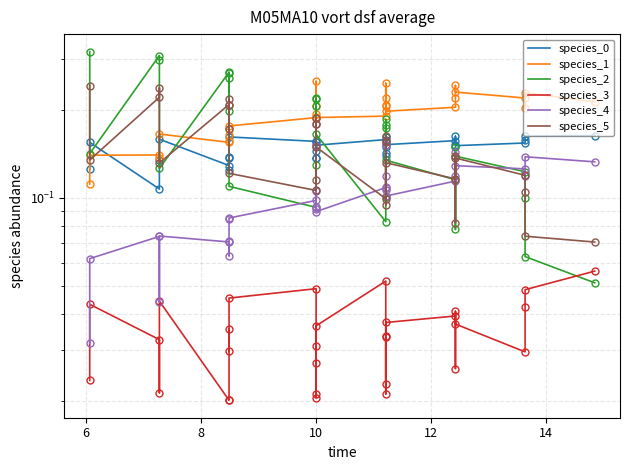

What is the total value across all series at 8?

0.9